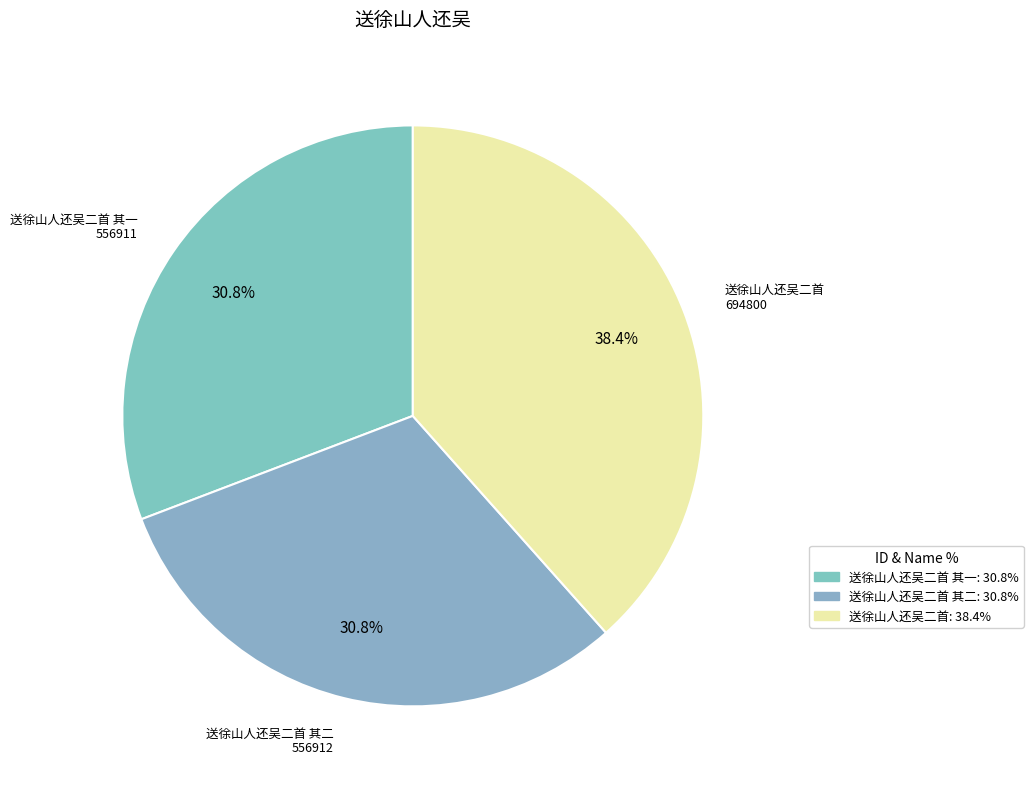

Count the number of slices in the pie.

3